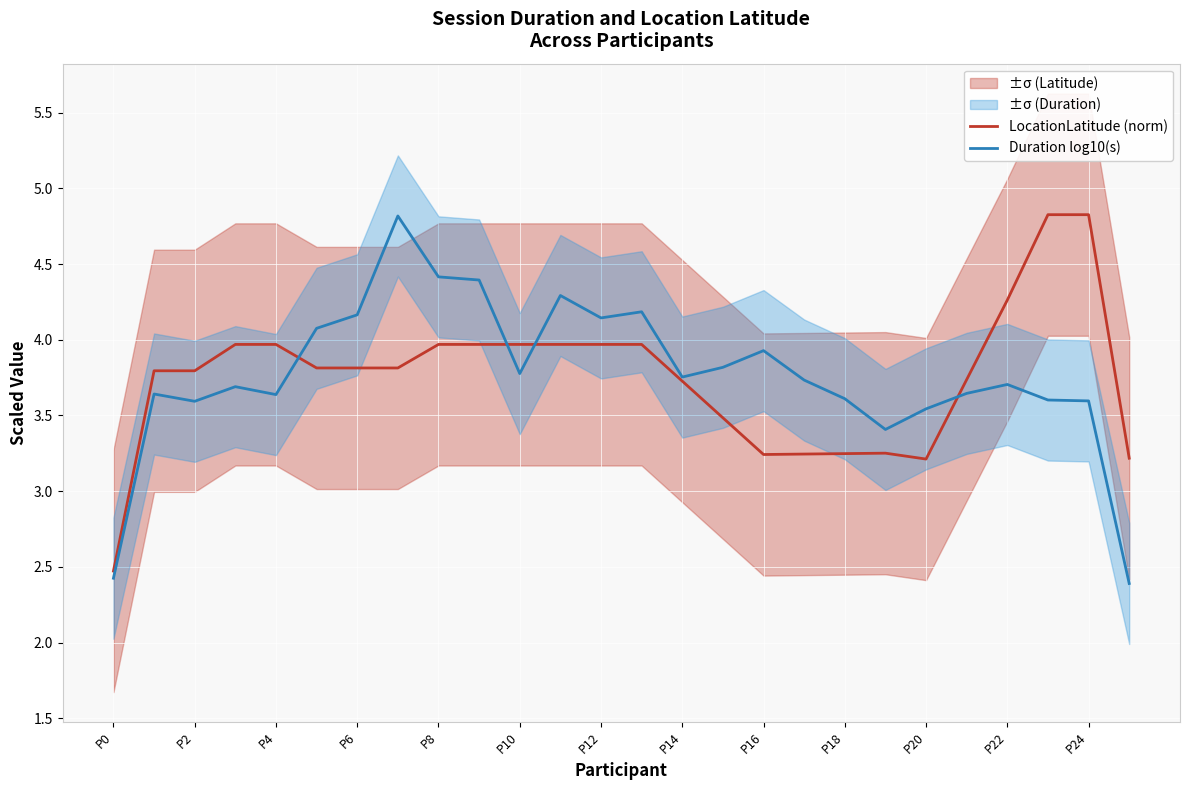

List the series in order of their overall mean, highest first.

Duration log10(s), LocationLatitude (norm)